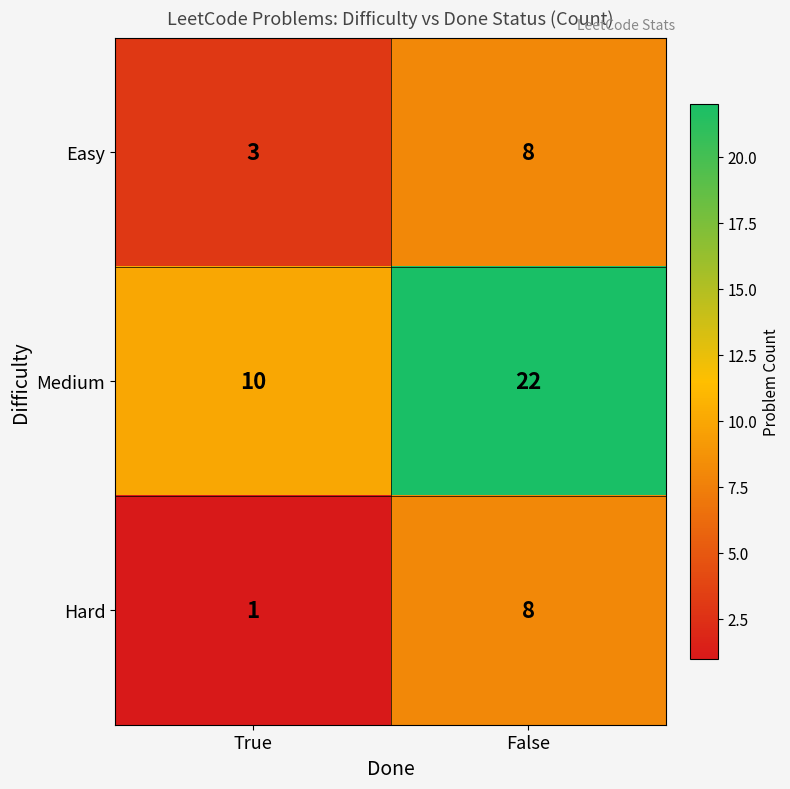

Between True and False, which series saw the biggest shift?

Medium